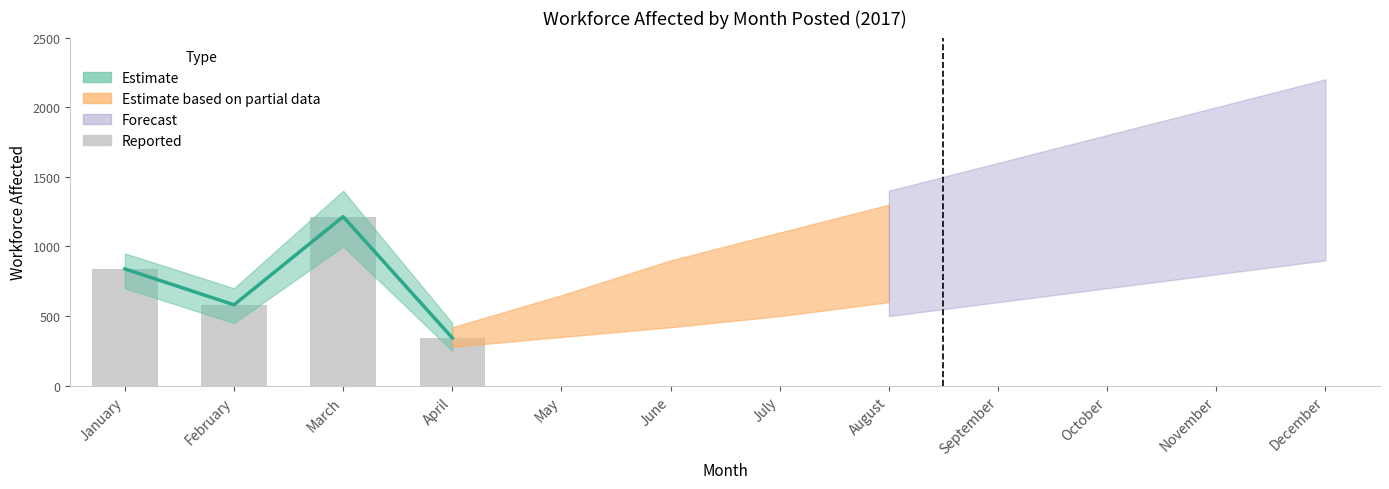

Does the chart contain stacked bars?

No